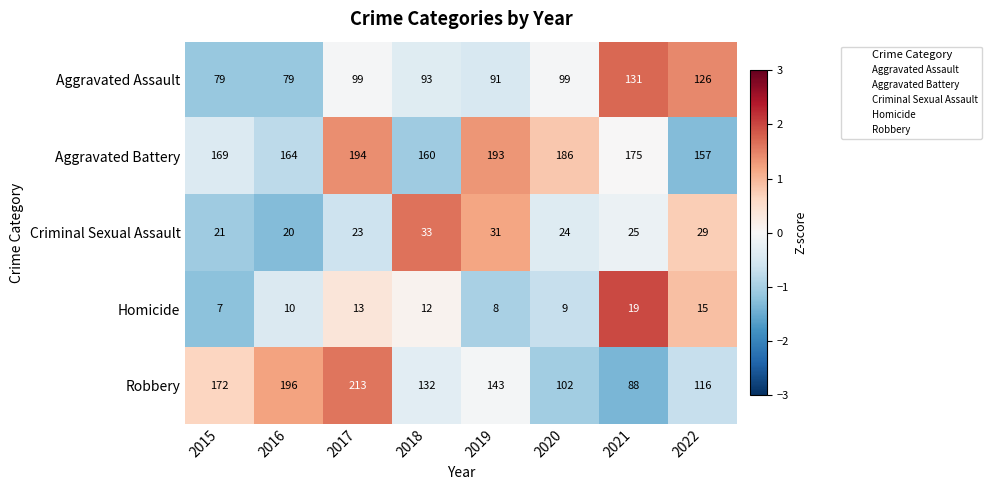

How many data points does each series have?

8